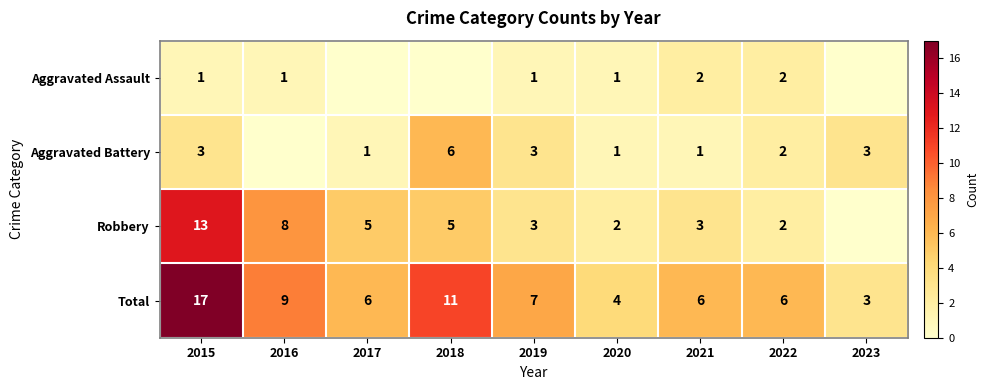

Rank the series at 2015 from highest to lowest value.

Total, Robbery, Aggravated Battery, Aggravated Assault